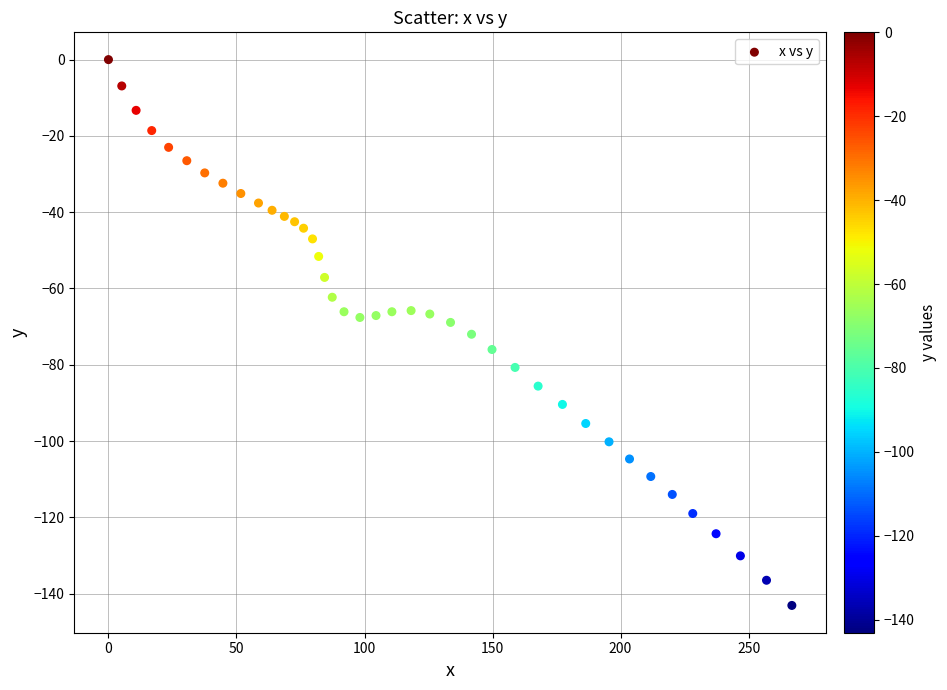

What is the range of X values (max minus min)?

266.9